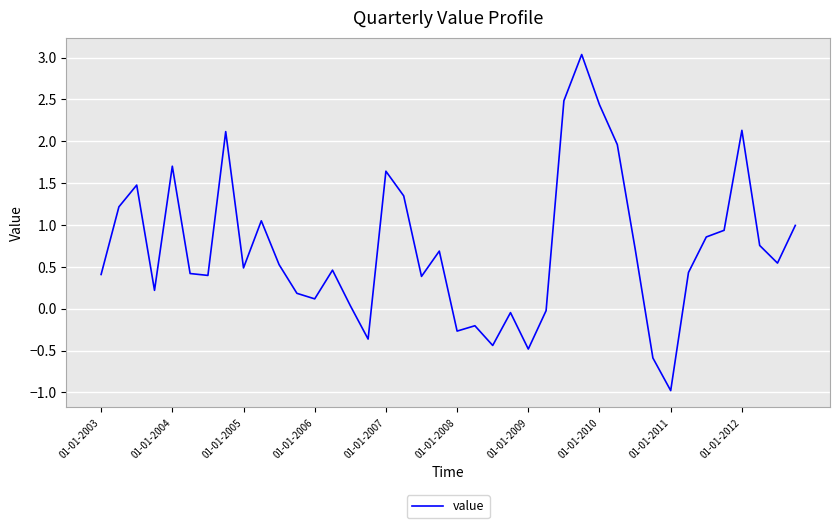

What is the minimum value shown in the chart?

-1.0